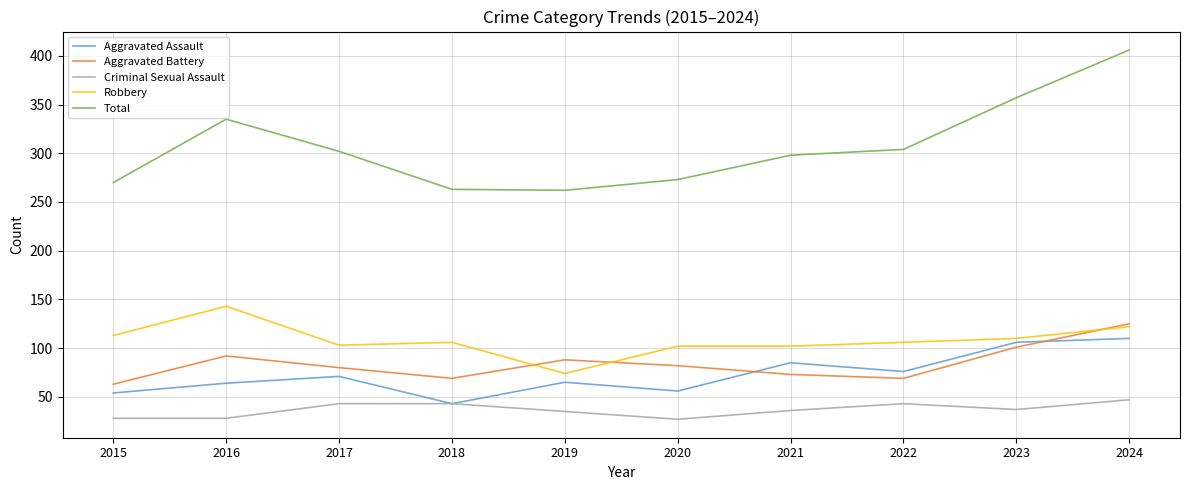

Where is Aggravated Assault nearest to the value 76?

2022